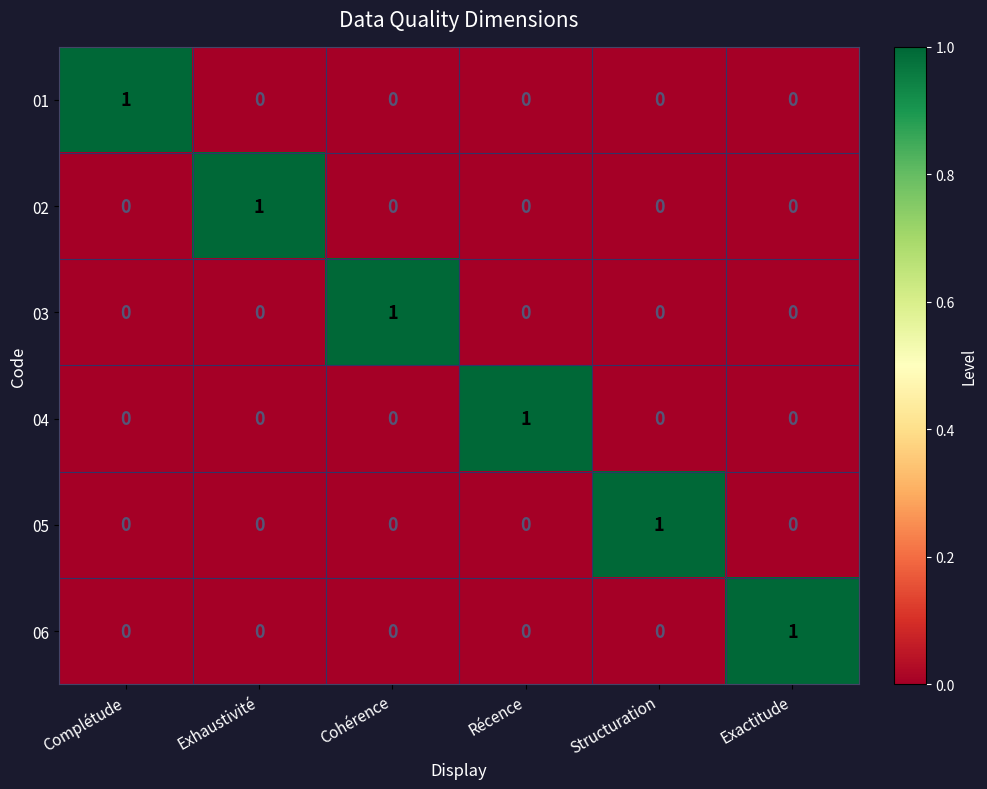

The 03 series shows 0 at Structuration. True or false?

True